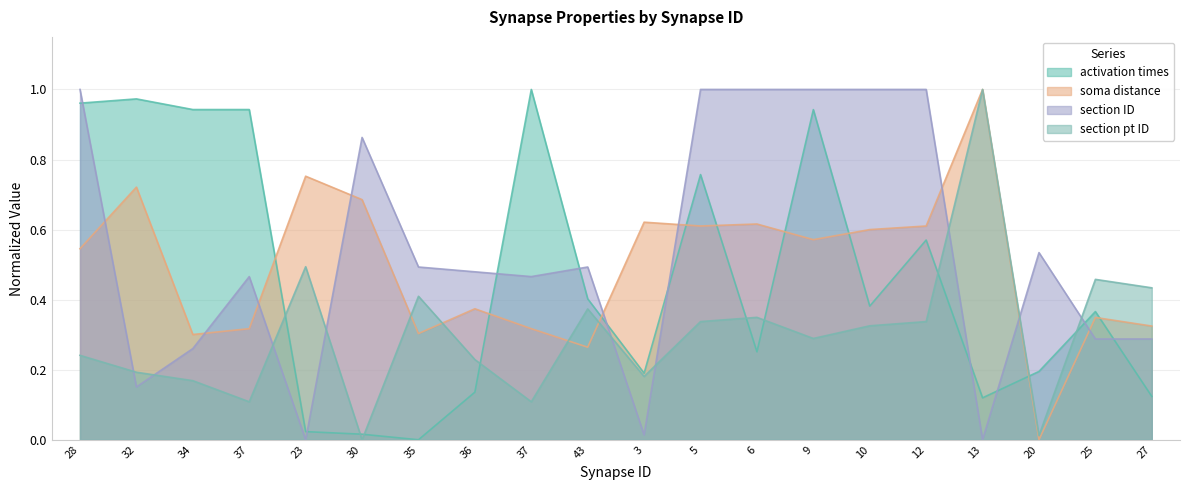

How many interior local valleys does the section ID series have?

5